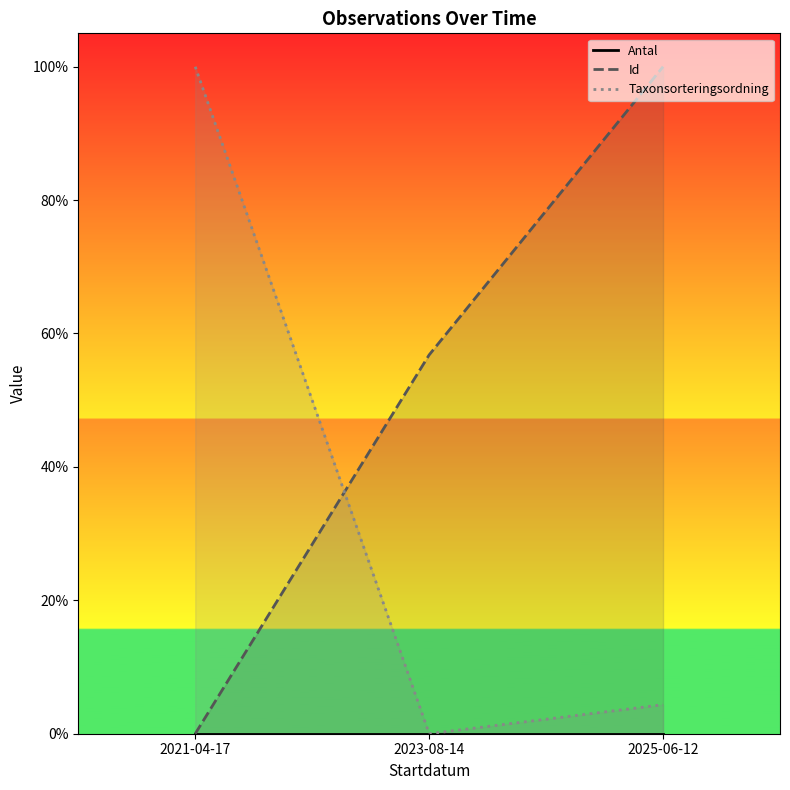

At 2025-06-12, list the series in order from smallest to largest.

Antal, Taxonsorteringsordning, Id